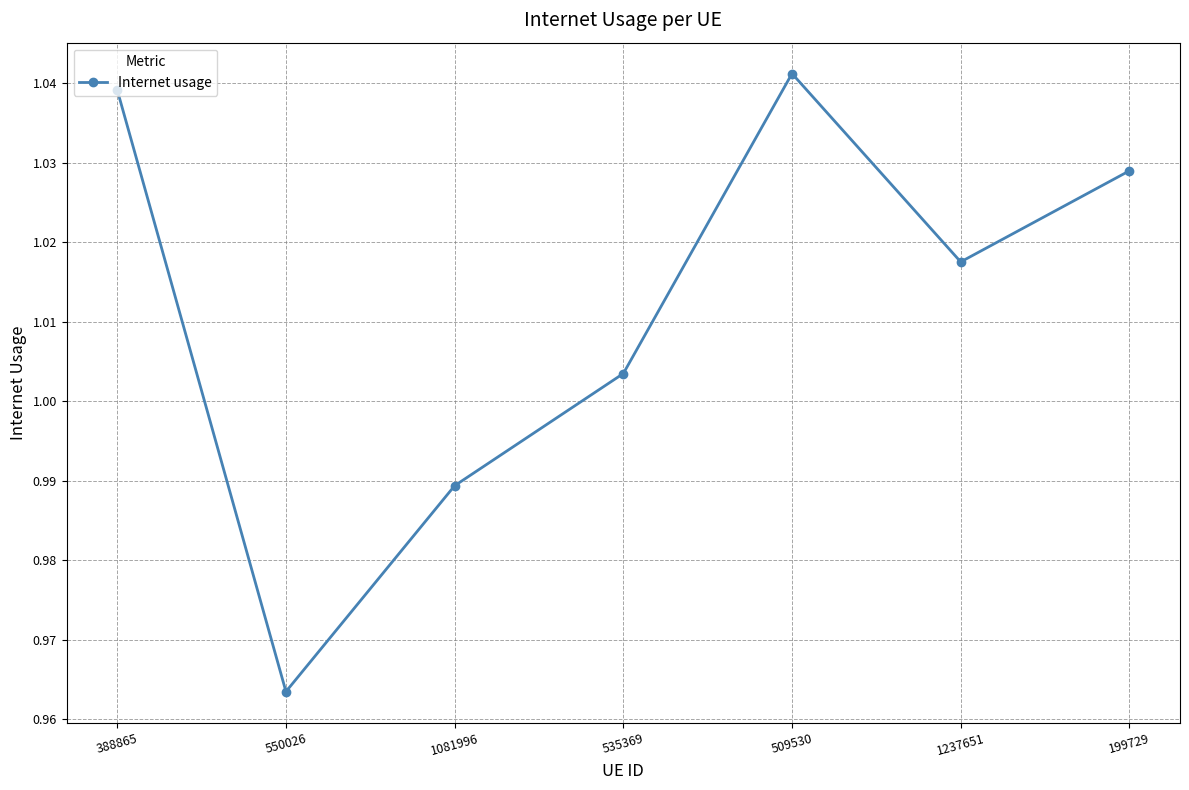

What is the sum of all values?

7.1